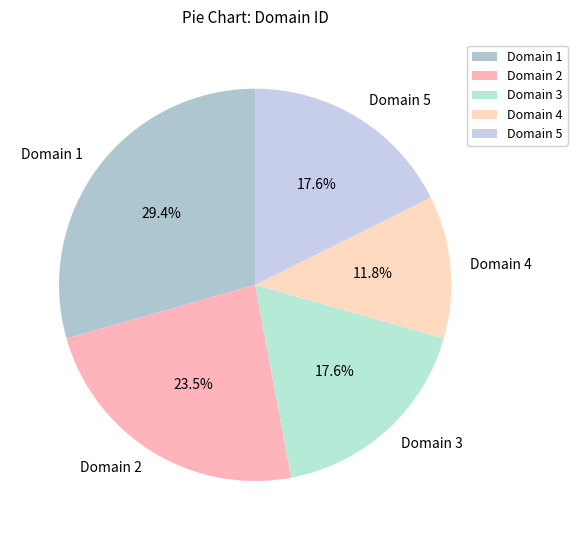

What portion of the pie excludes Domain 4?

88.2%